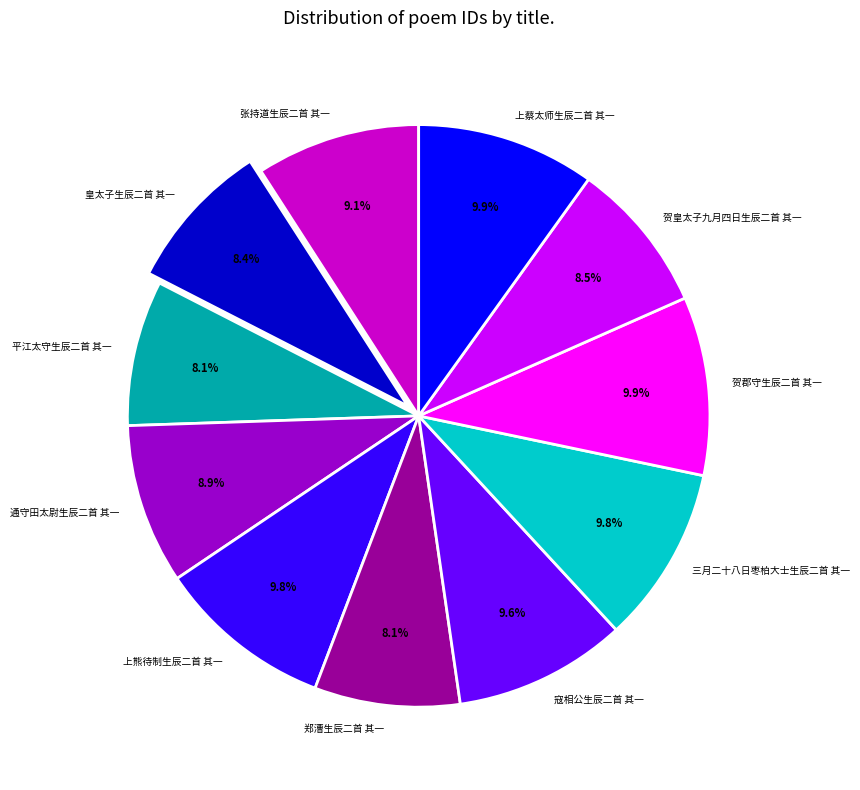

What percentage is the 通守田太尉生辰二首 其一 slice, to the nearest percent?

9%